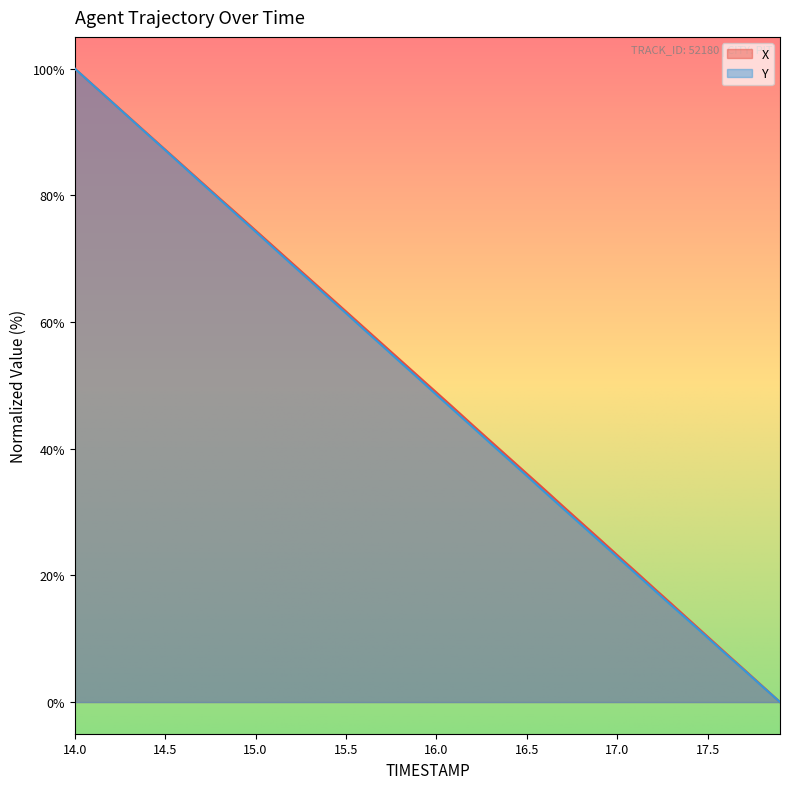

Rank the series at 16.6 from lowest to highest value.

Y, X